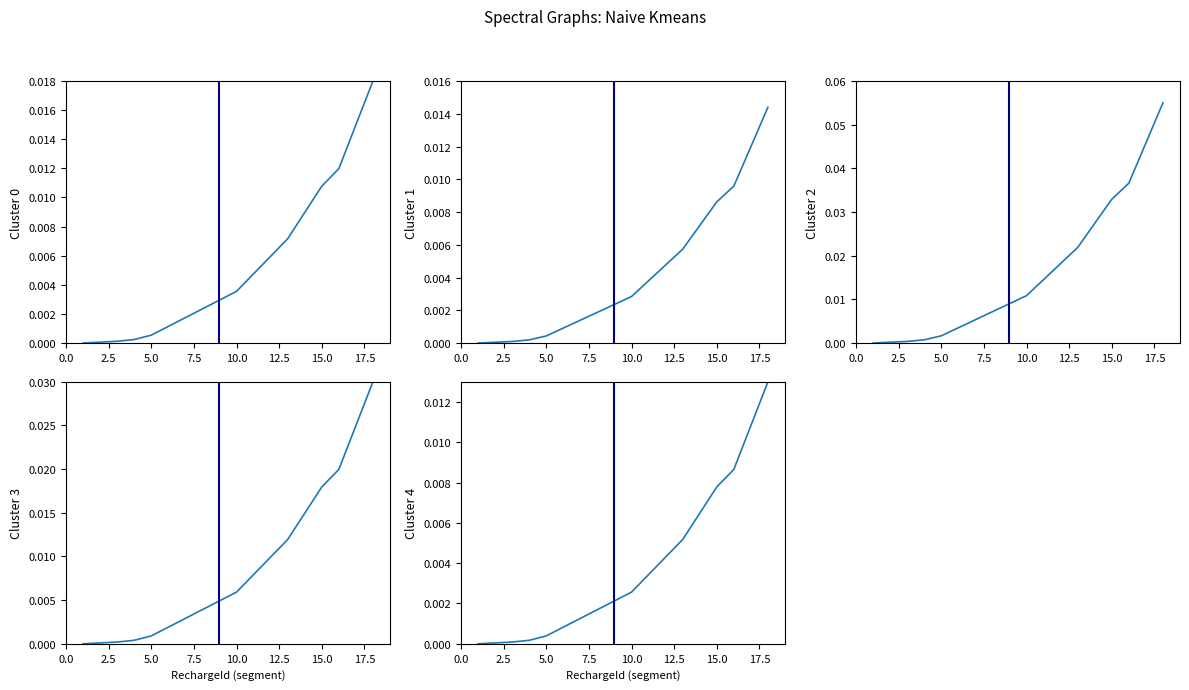

True or false: Cluster 2 and Cluster 4 intersect in this chart.

False